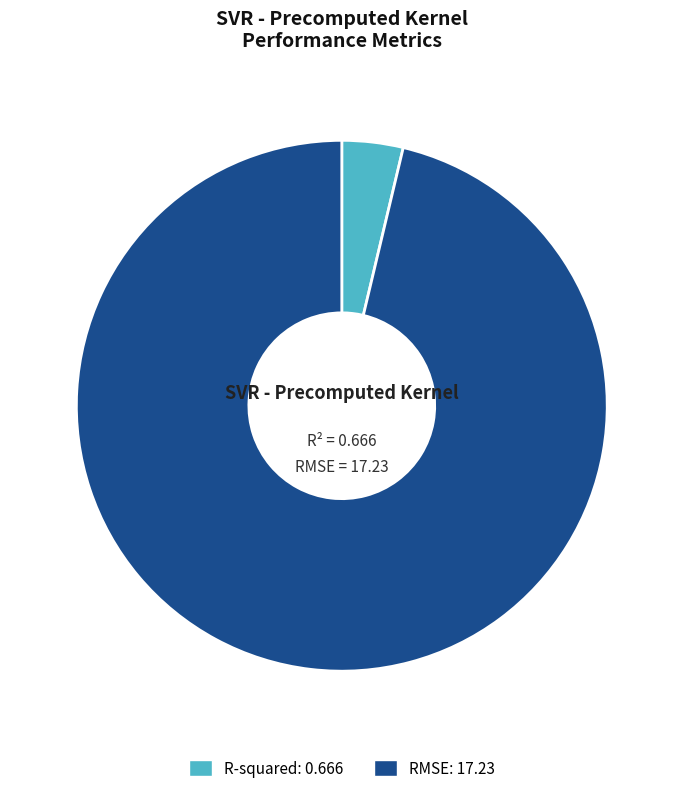

Is there any slice that represents more than half of the pie?

Yes